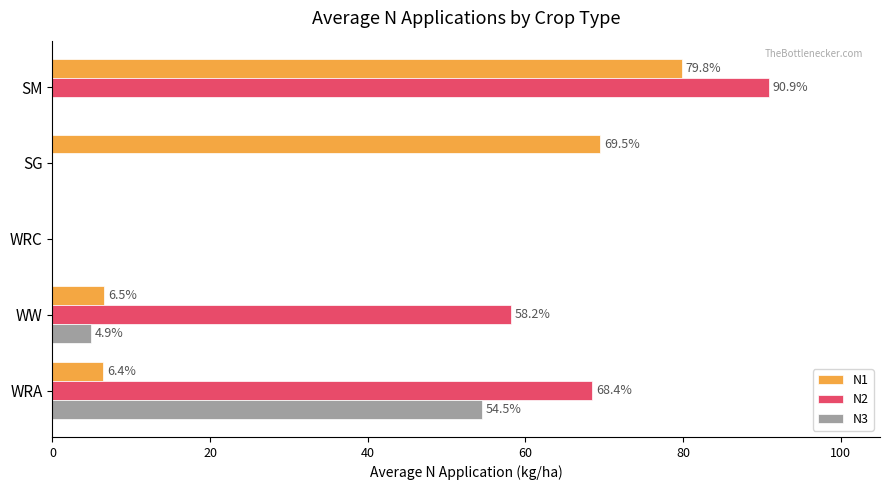

How many data points does each series have?

5